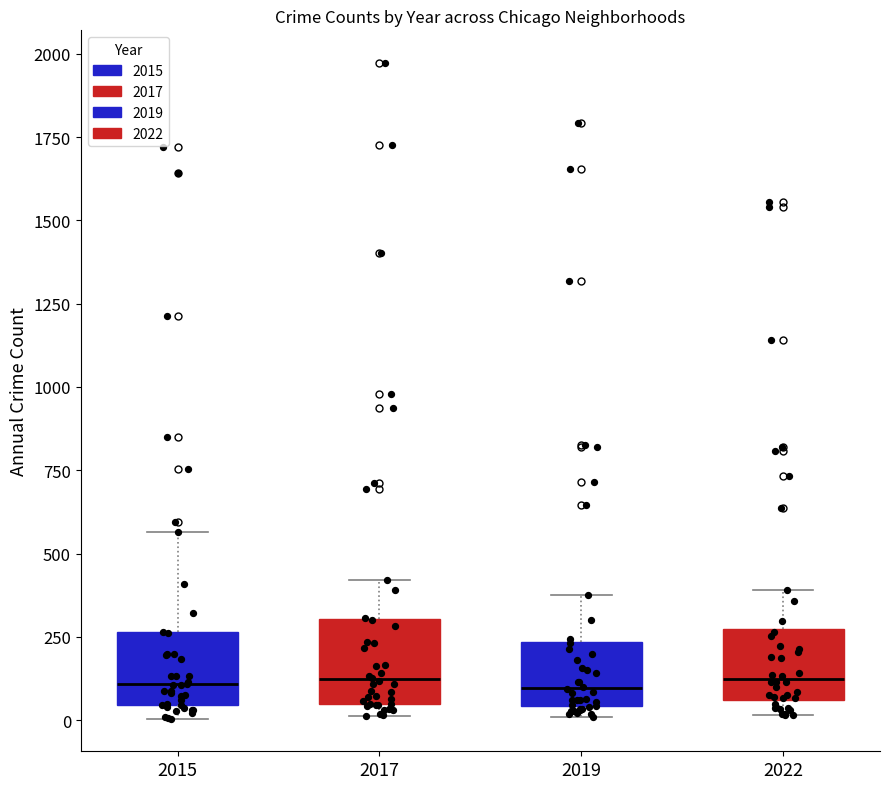

Where does the upper whisker of the box at x = 2019 end on the y-axis? The values are not printed on the chart, so give them approximately, as read against the axis.

400